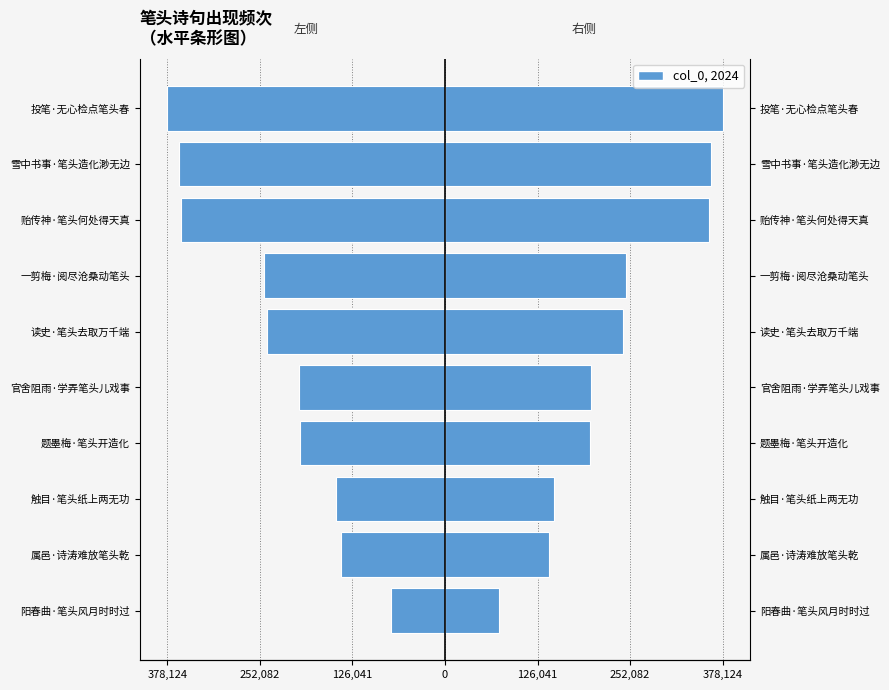

Does the chart contain any negative values?

Yes